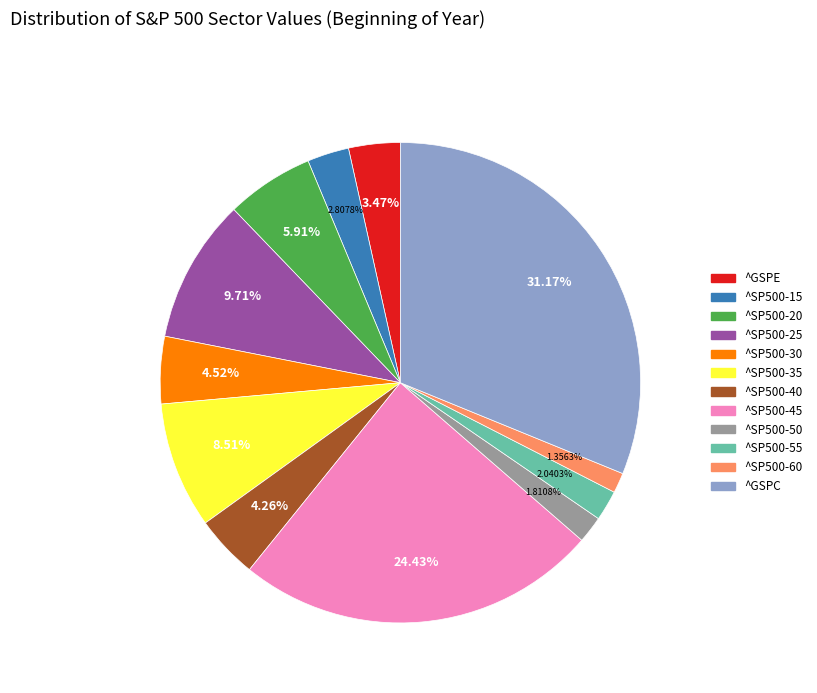

To the nearest percent, what is the average slice percentage?

8%